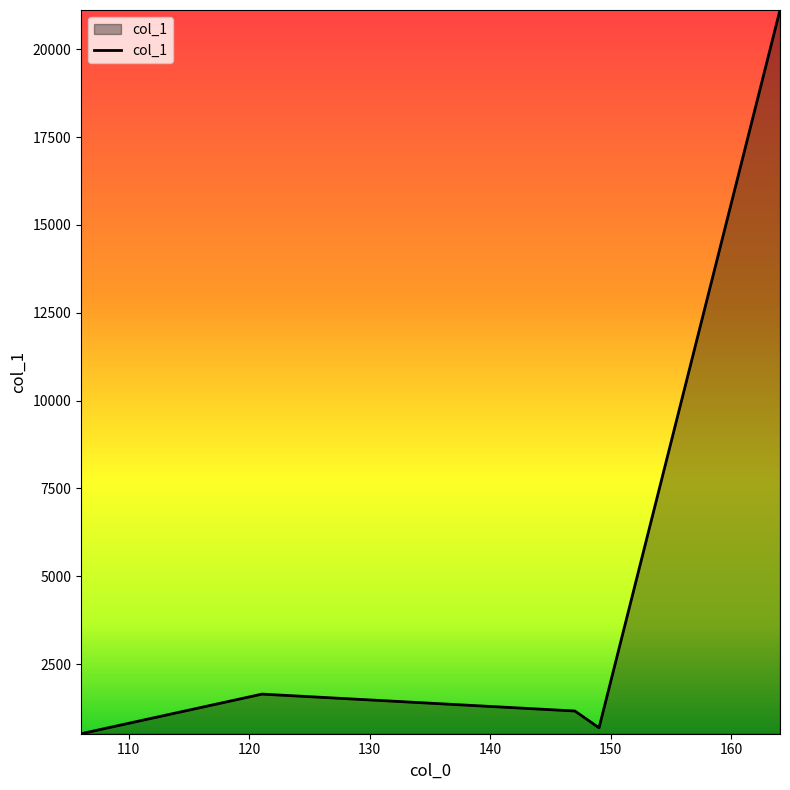

What is the average value?

5027.4